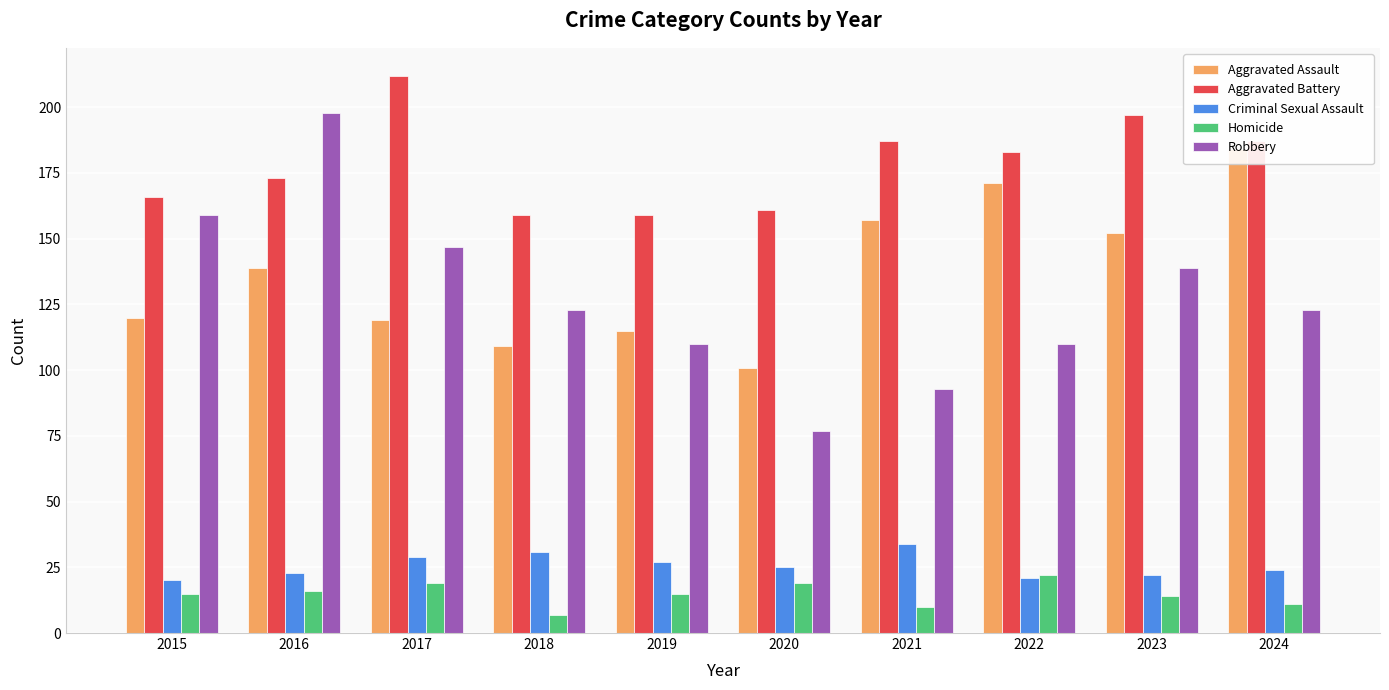

What is the value of the Homicide bar at the 7th from the left?

10